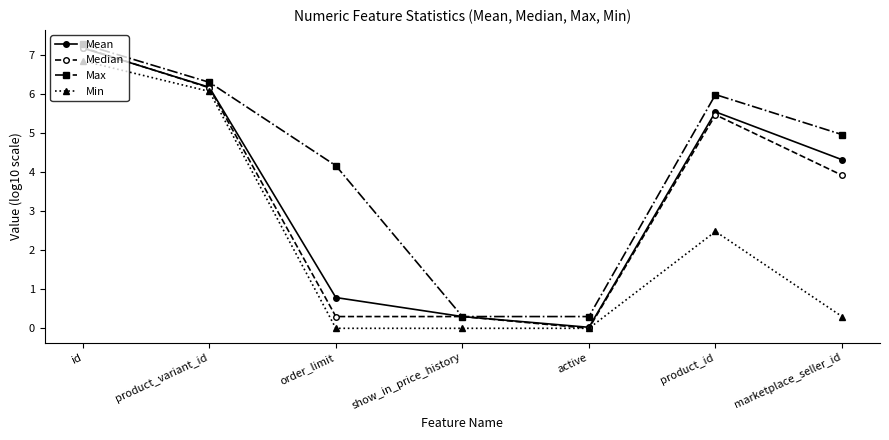

What is the value of the Min point at the 2nd from the left?

6.1